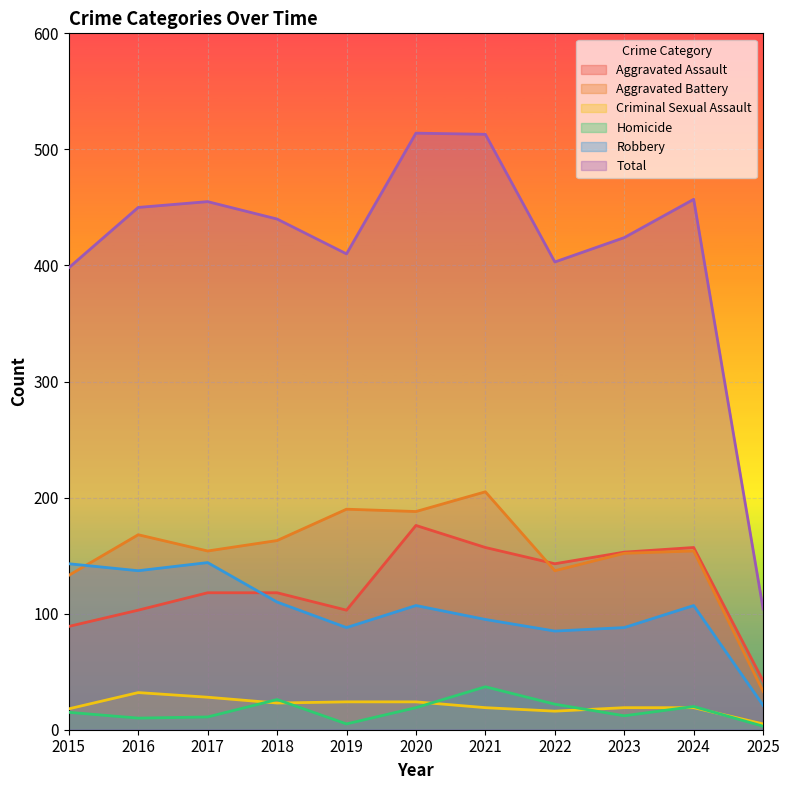

Reading left to right, list all the values displayed in this chart.

Aggravated Assault: 2015=89	2016=103	2017=118	2018=118	2019=103	2020=176	2021=157	2022=143	2023=153	2024=157	2025=42
Aggravated Battery: 2015=133	2016=168	2017=154	2018=163	2019=190	2020=188	2021=205	2022=137	2023=152	2024=154	2025=33
Criminal Sexual Assault: 2015=18	2016=32	2017=28	2018=23	2019=24	2020=24	2021=19	2022=16	2023=19	2024=19	2025=5
Homicide: 2015=15	2016=10	2017=11	2018=26	2019=5	2020=19	2021=37	2022=22	2023=12	2024=20	2025=3
Robbery: 2015=143	2016=137	2017=144	2018=110	2019=88	2020=107	2021=95	2022=85	2023=88	2024=107	2025=21
Total: 2015=398	2016=450	2017=455	2018=440	2019=410	2020=514	2021=513	2022=403	2023=424	2024=457	2025=104